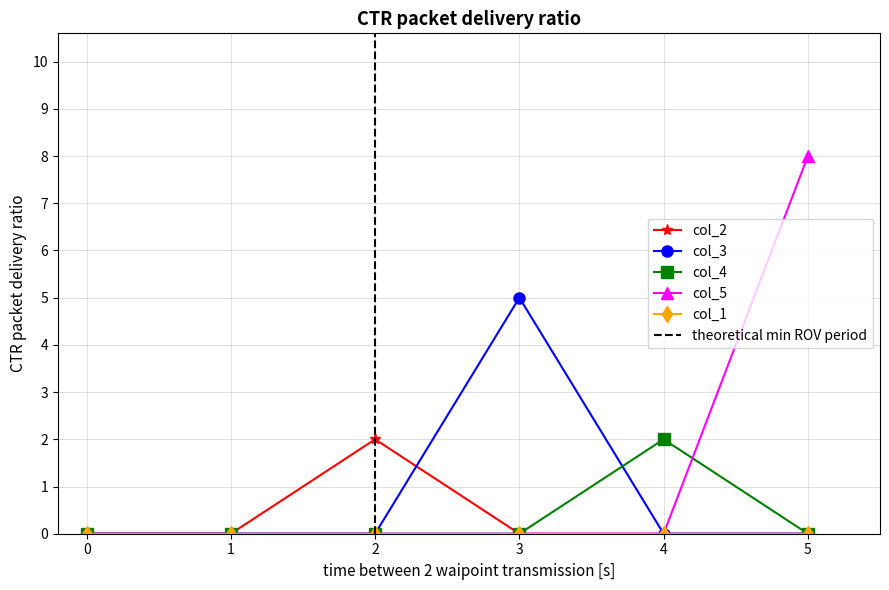

What is the maximum value for col_3?

5